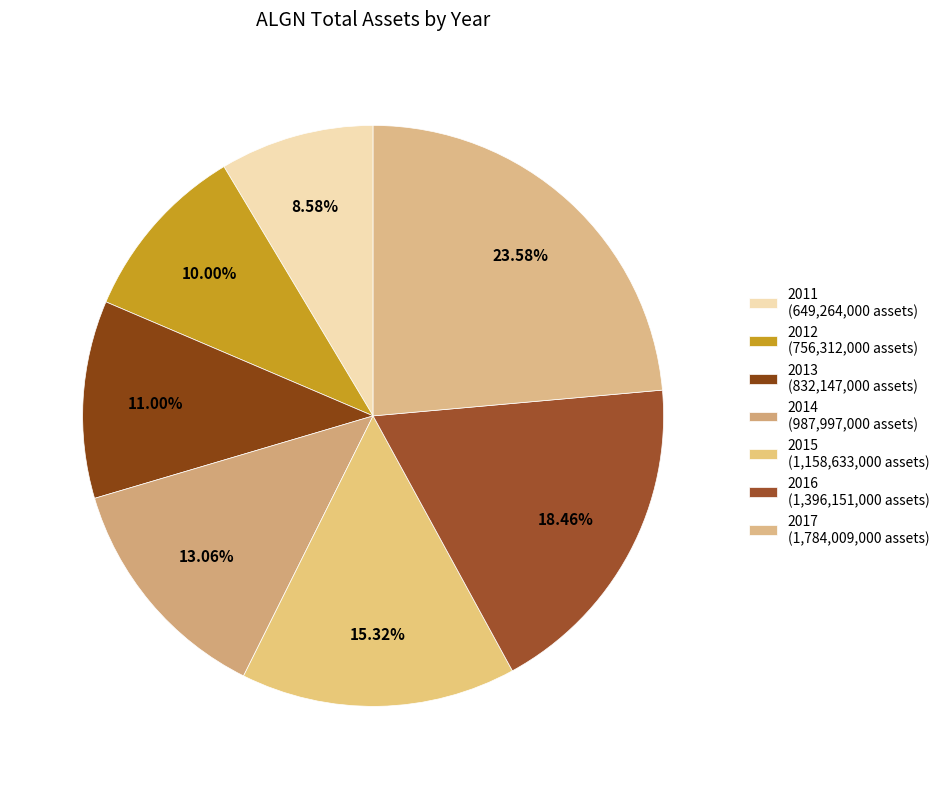

To the nearest percent, what percentage of the pie is 2011?

9%